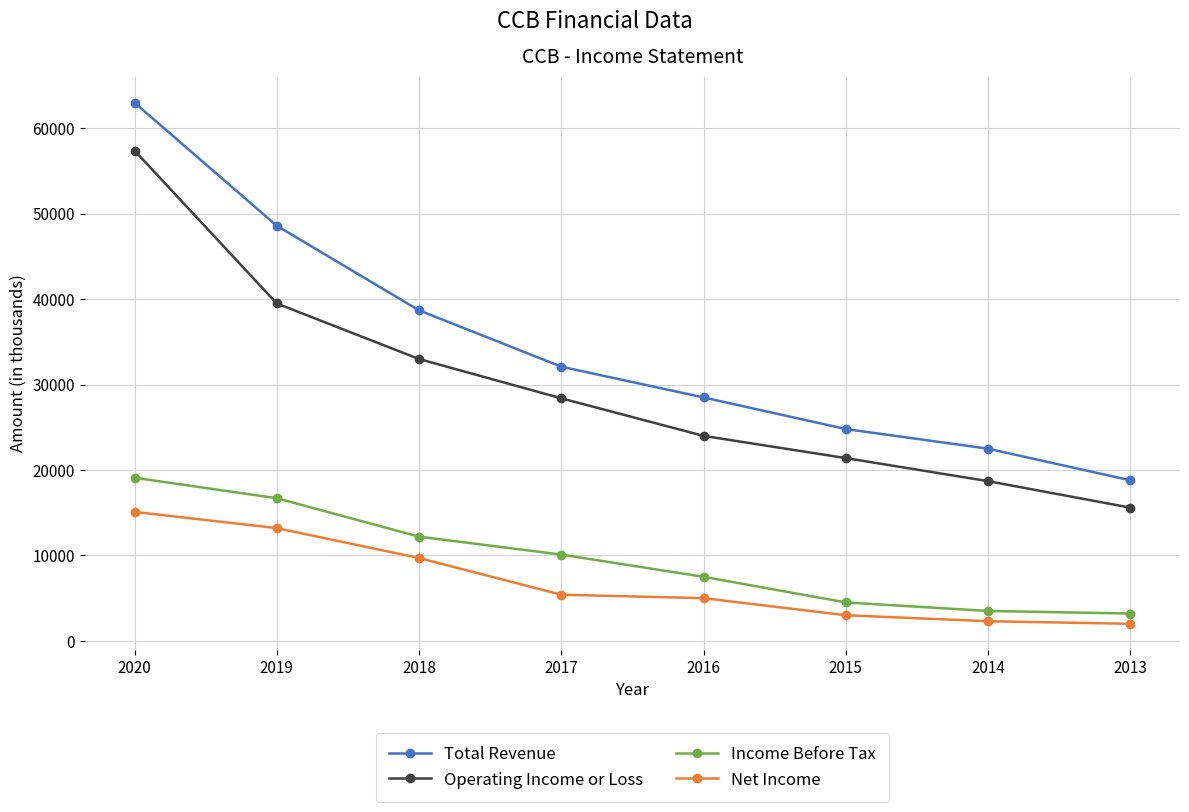

At how many categories does at least one series exceed 41978?

2